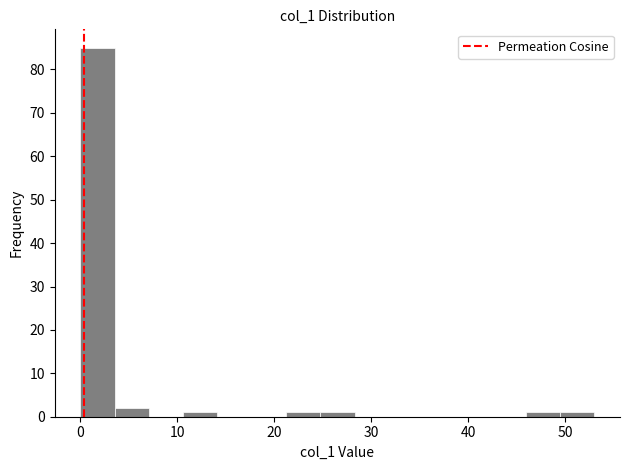

Around what value on the x-axis is the tallest bar? Give the approximate position of its centre, as read against the axis.

2